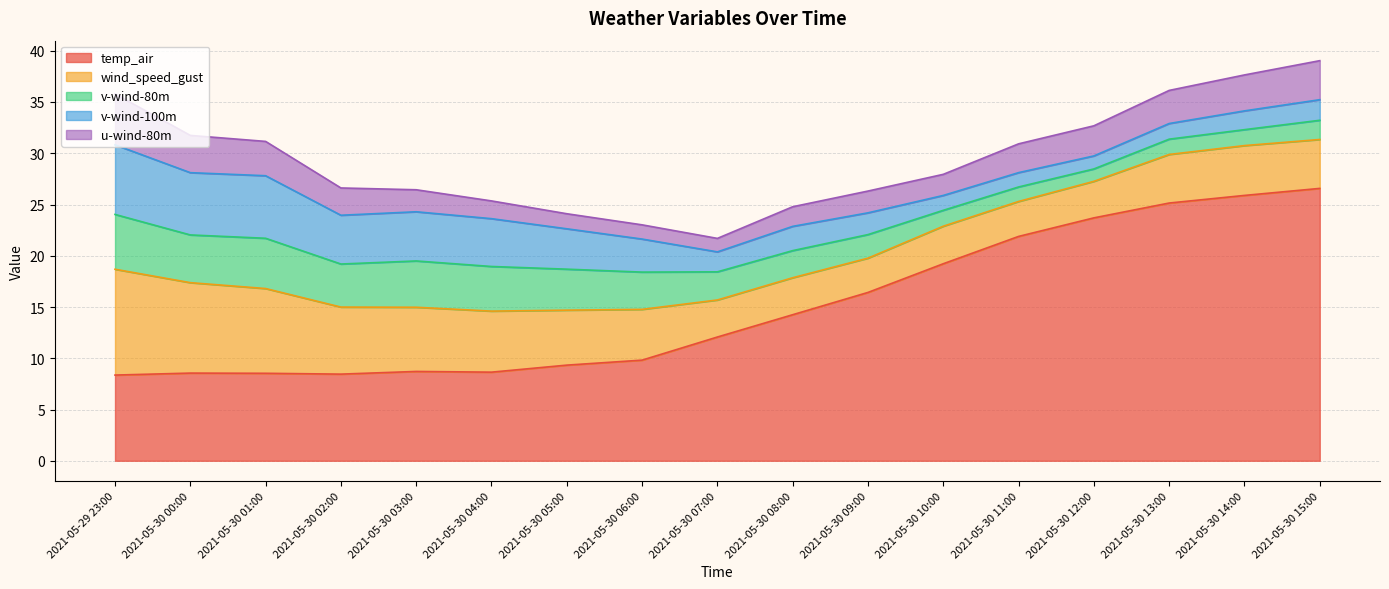

What is the label of the 15th point from the right?

2021-05-30 01:00